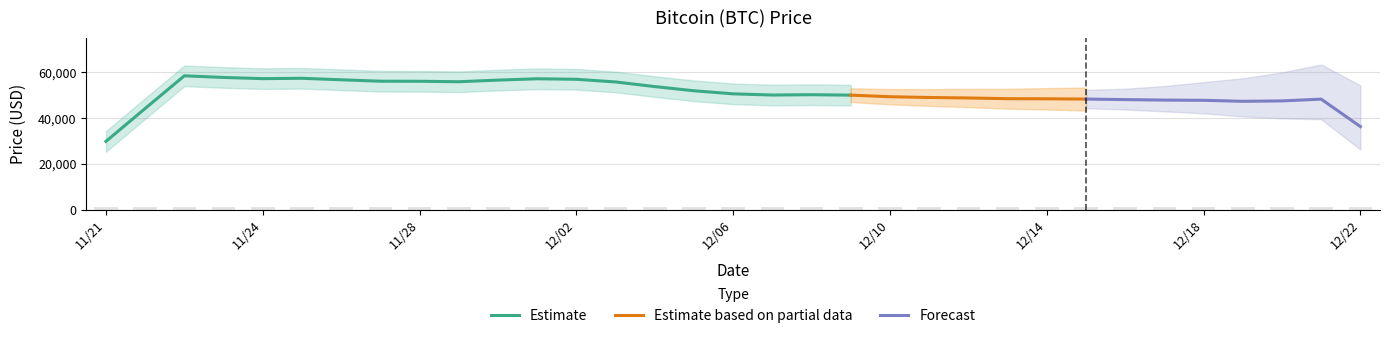

What is the maximum value for Estimate?

58420.5